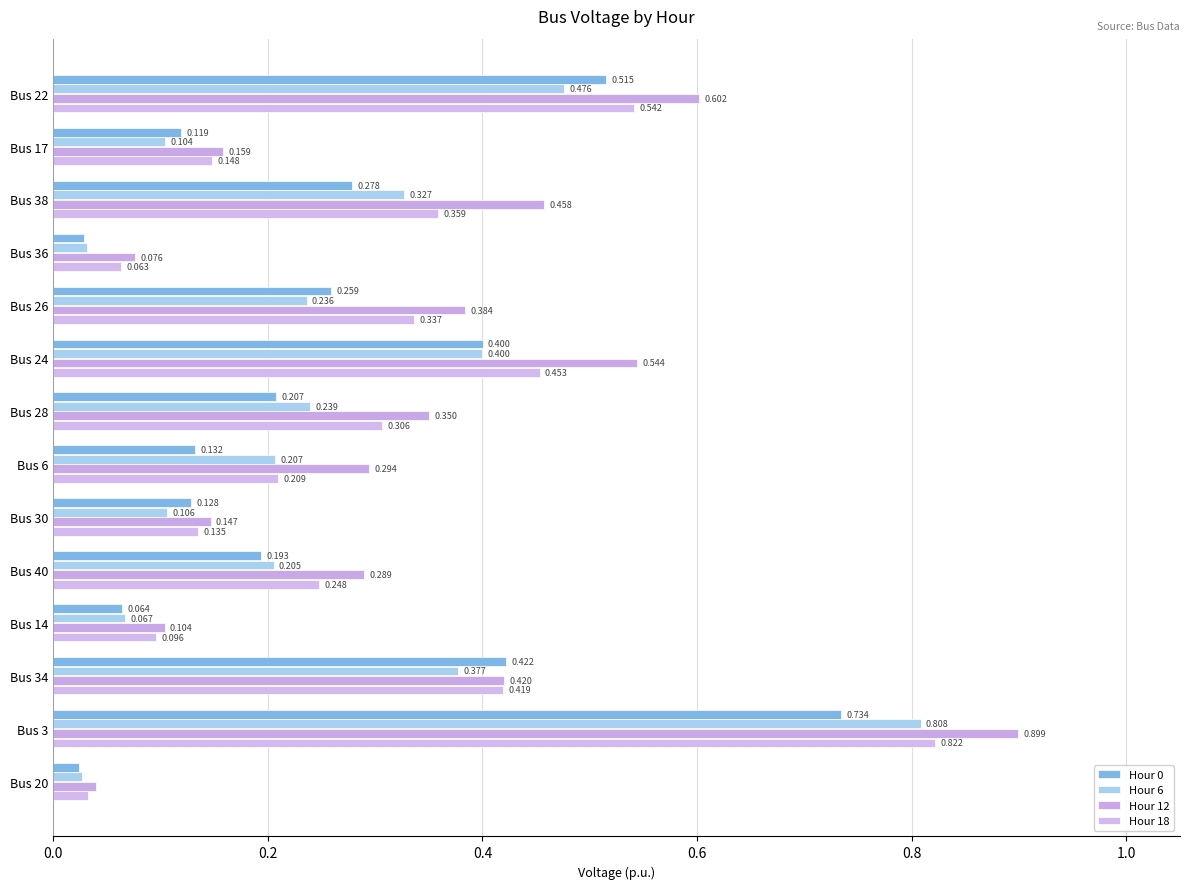

How many series are shown in this chart?

4